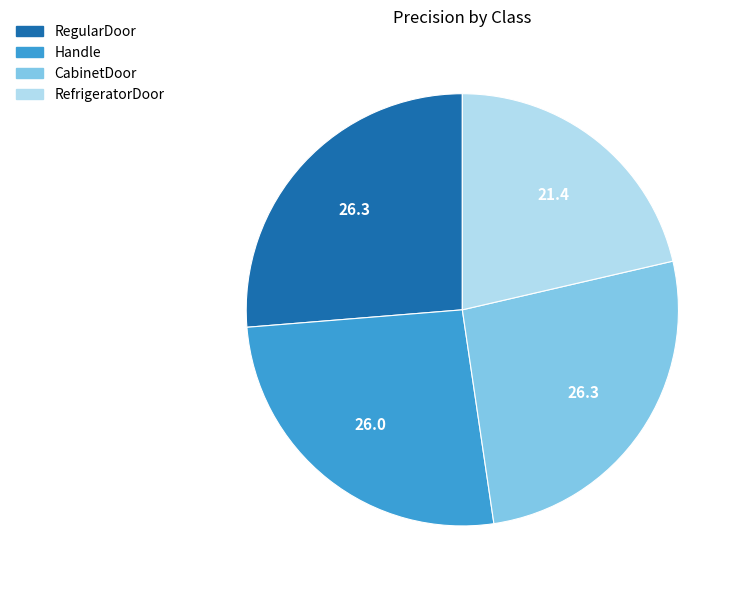

Which has a higher value, Handle or RefrigeratorDoor?

Handle